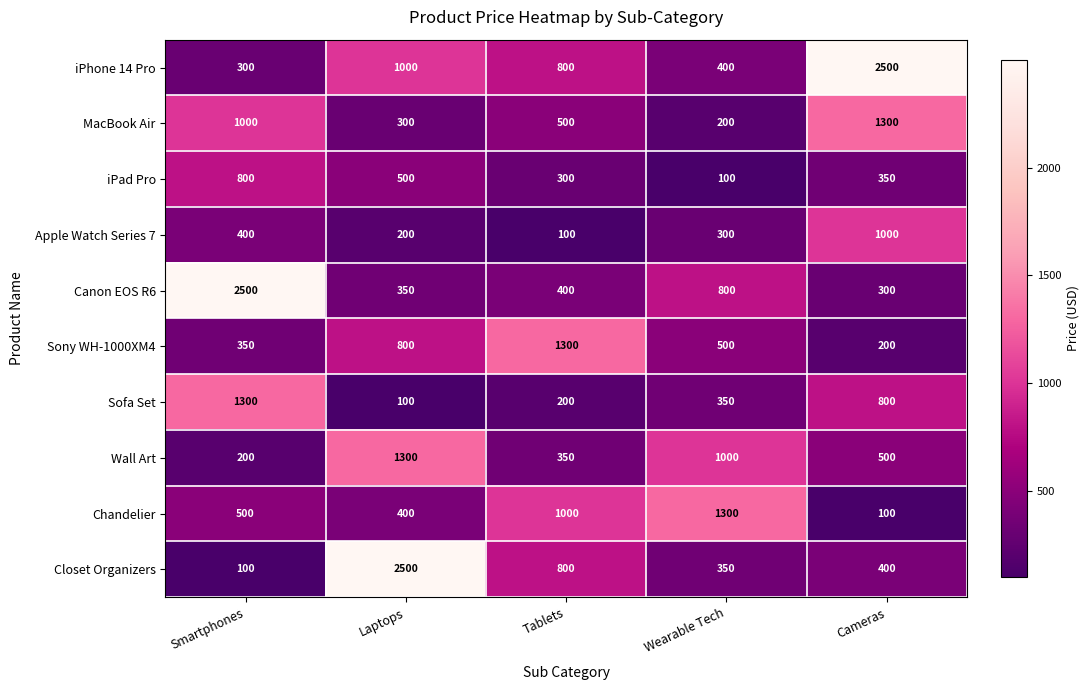

What is the sum of all Canon EOS R6 values?

4350